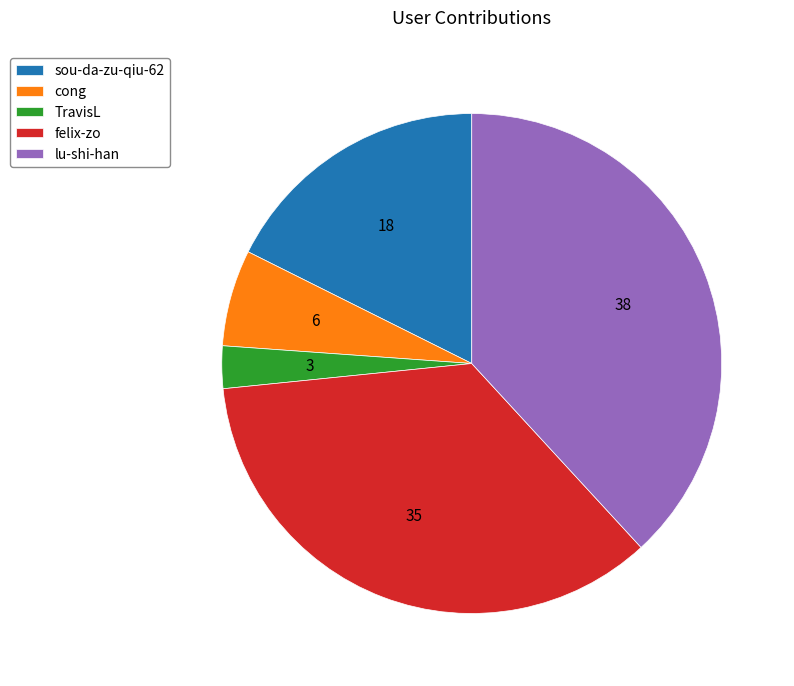

What is the smallest slice in the pie chart?

TravisL